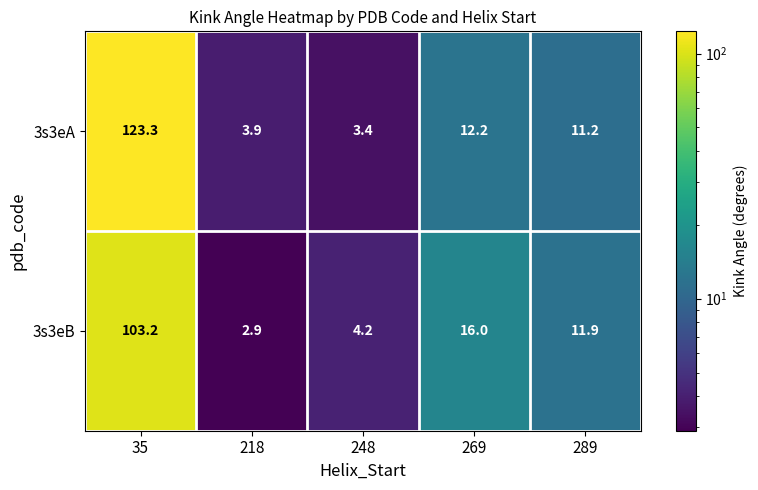

What is the total value across all series at 35?

226.5